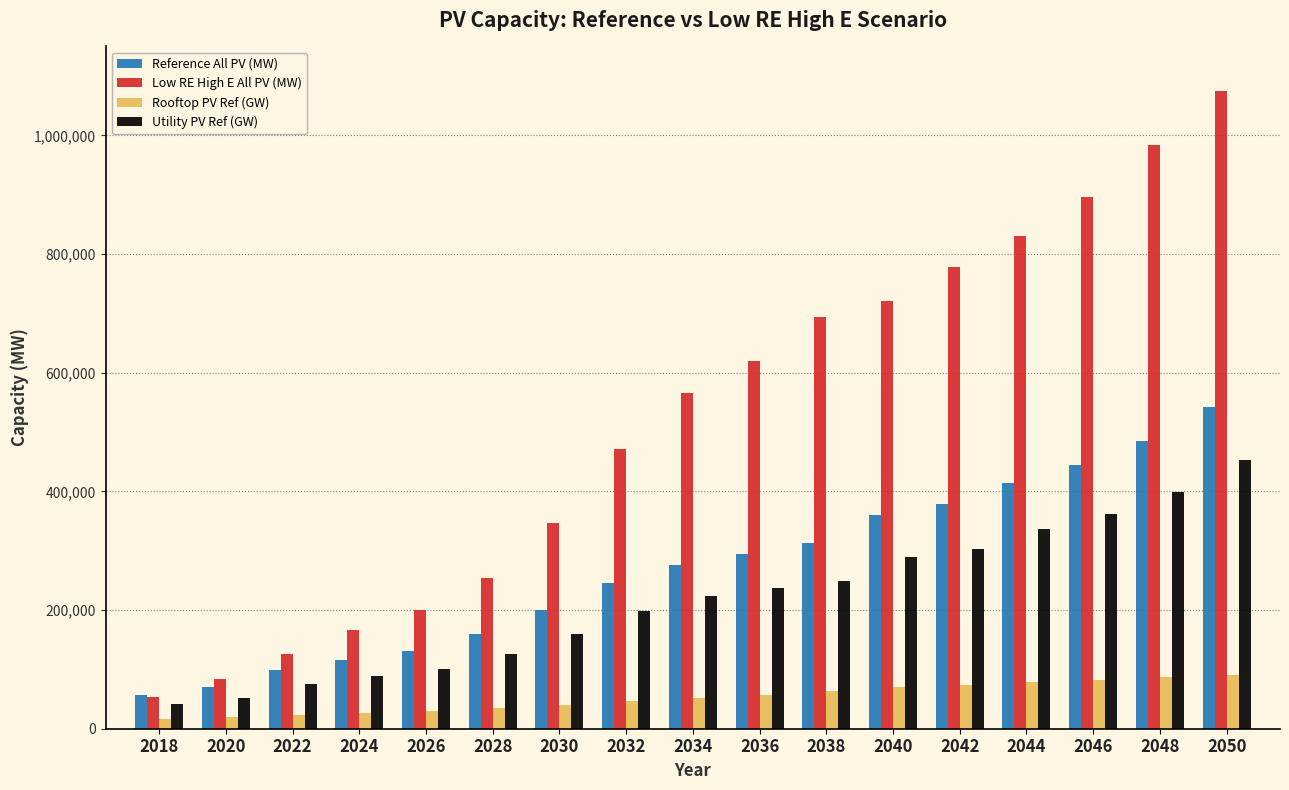

What is the average value of the Low RE High E All PV (MW) series?

521482.2